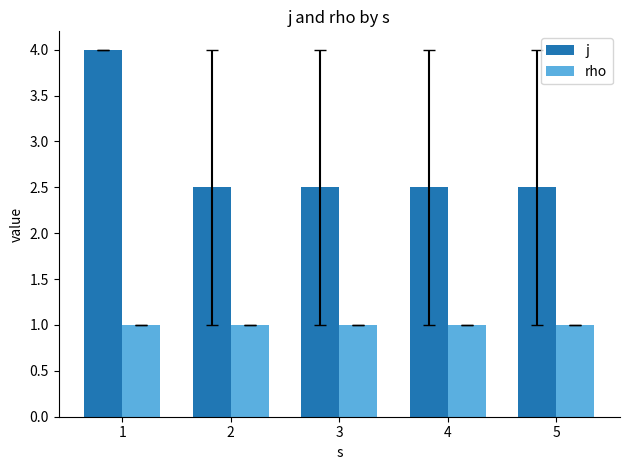

Which series has the largest range (max minus min)?

j